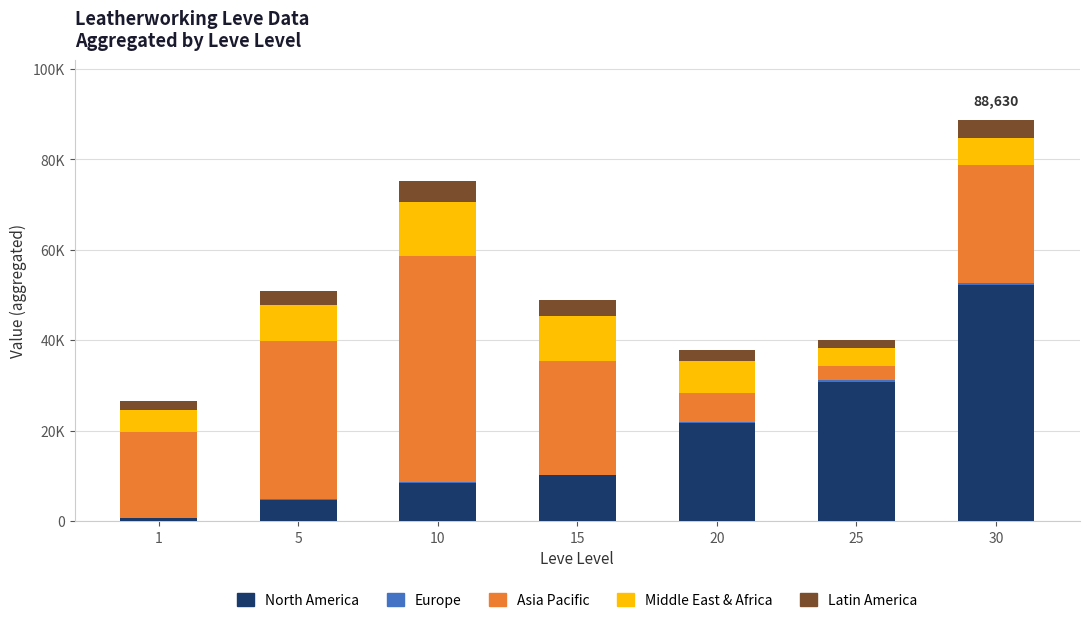

Are the bars grouped side by side (vs. stacked)?

No